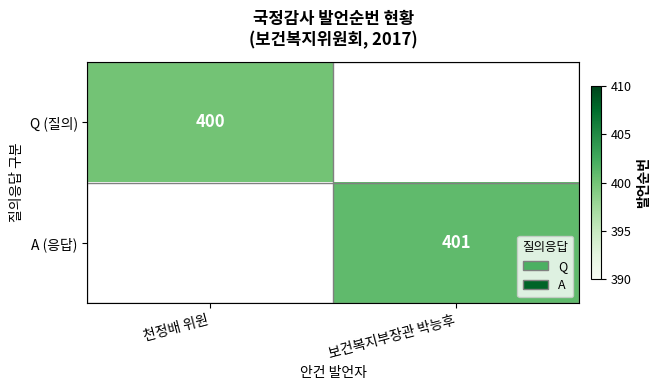

The Q (질의) series shows 400 at 천정배 위원. True or false?

True